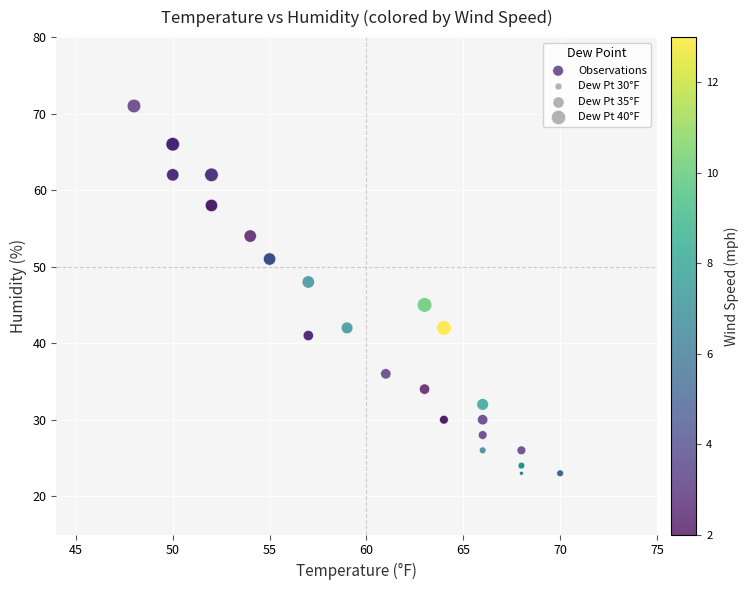

What Y value in the scatter plot is closest to 47?

48